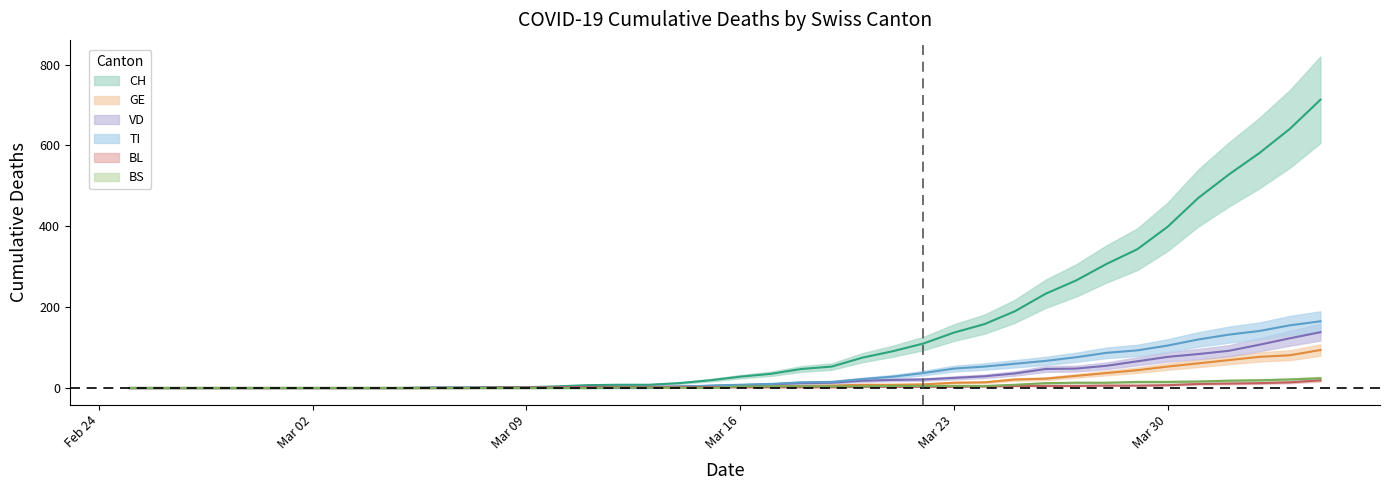

Which series ends up on top after the final intersection of TI and GE?

TI